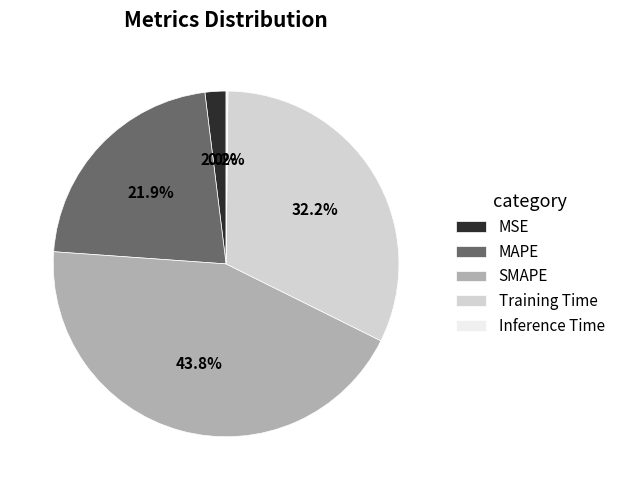

What is the largest slice in the pie chart?

SMAPE